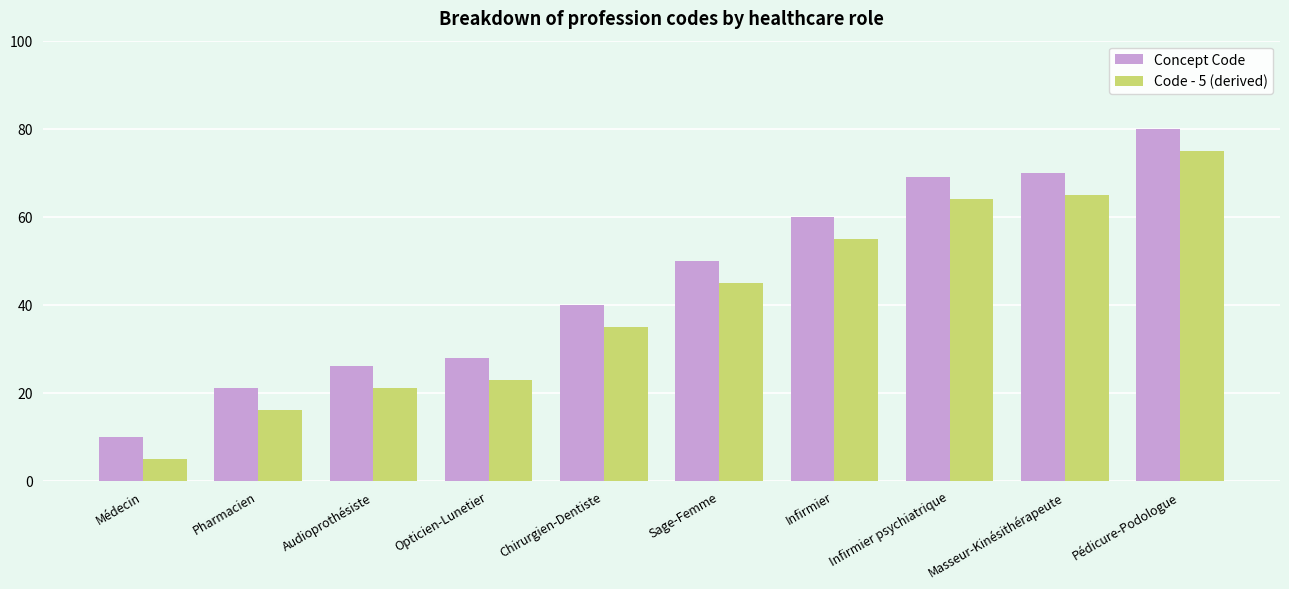

True or false: Concept Code has a value of 12 at Chirurgien-Dentiste.

False